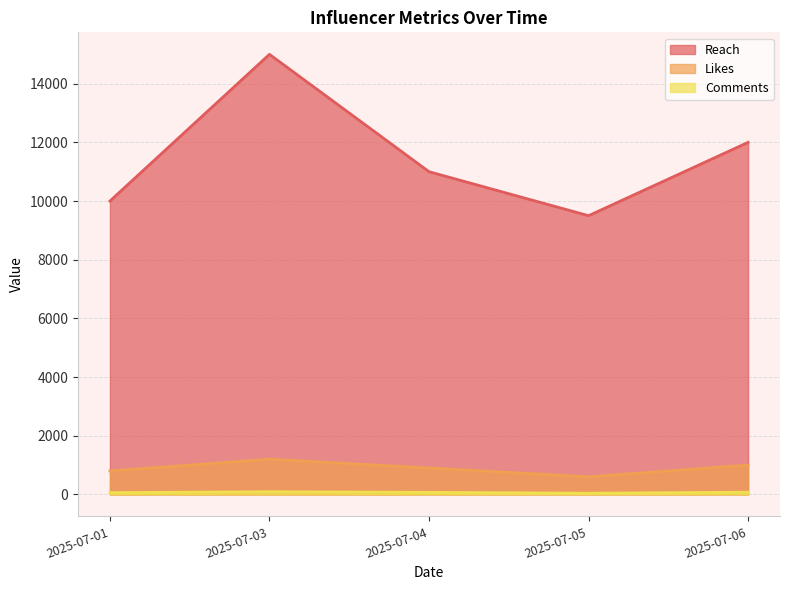

At 2025-07-04, list the series in order from smallest to largest.

Comments, Likes, Reach